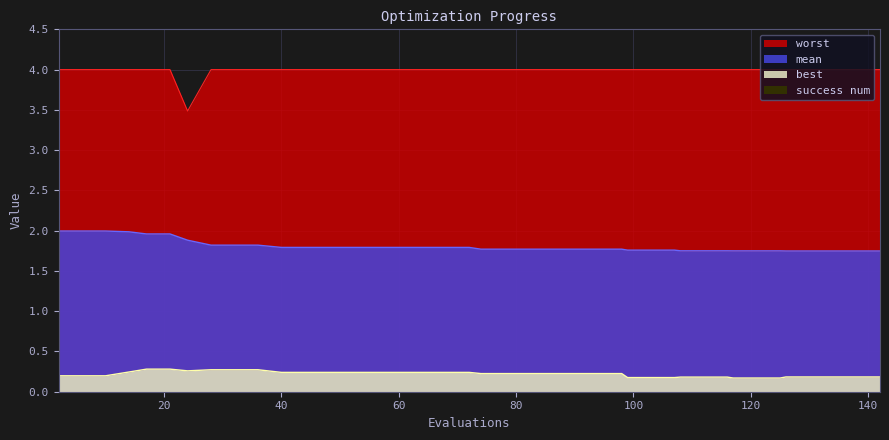

True or false: best and mean cross at least once.

False